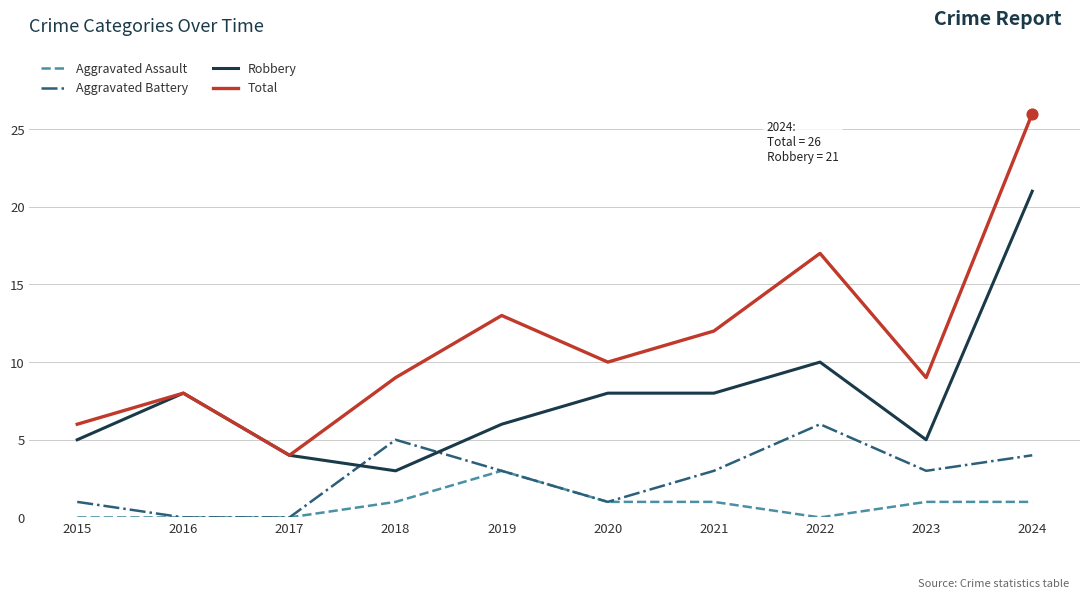

At which category is the sum across all series the highest?

2024